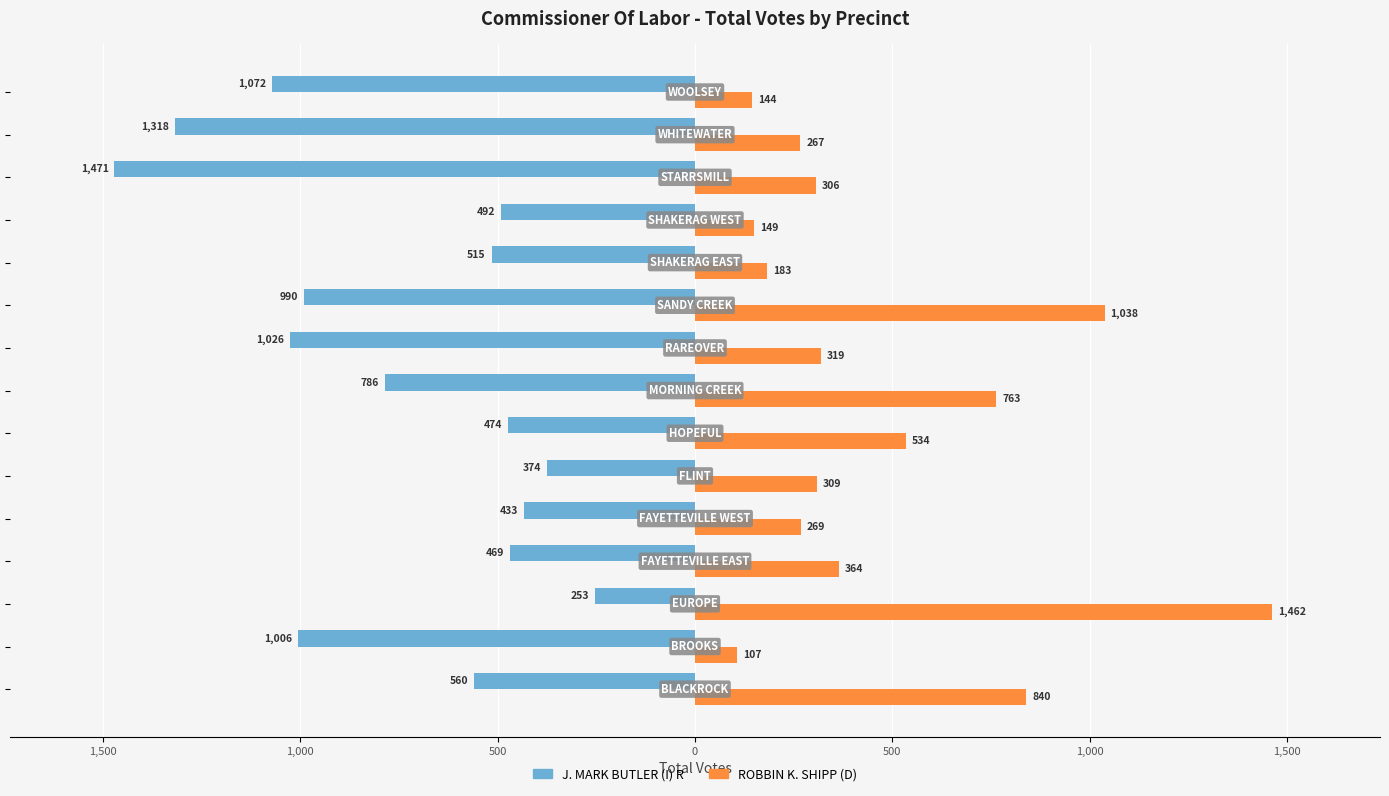

What are all the series names shown in the legend?

J. MARK BUTLER (I) R, ROBBIN K. SHIPP (D)